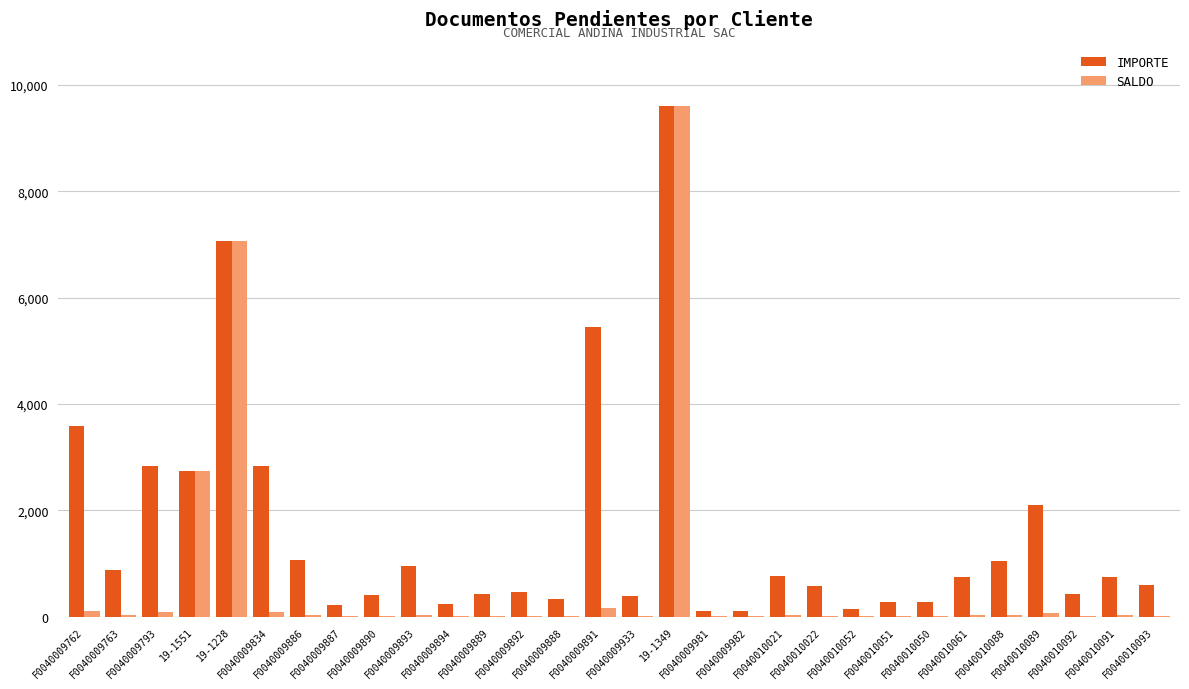

Which series has the largest total across all categories?

IMPORTE